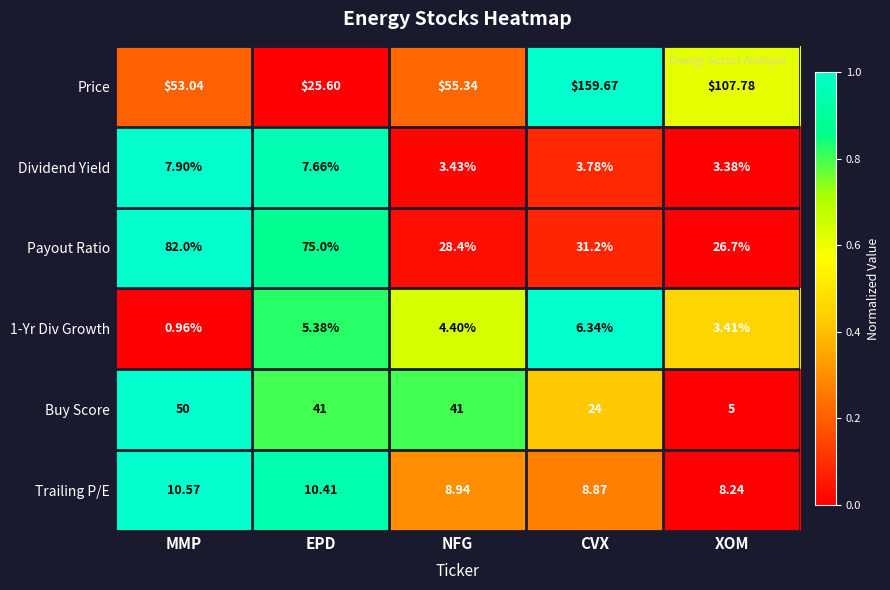

At which label does Payout Ratio reach its peak?

MMP